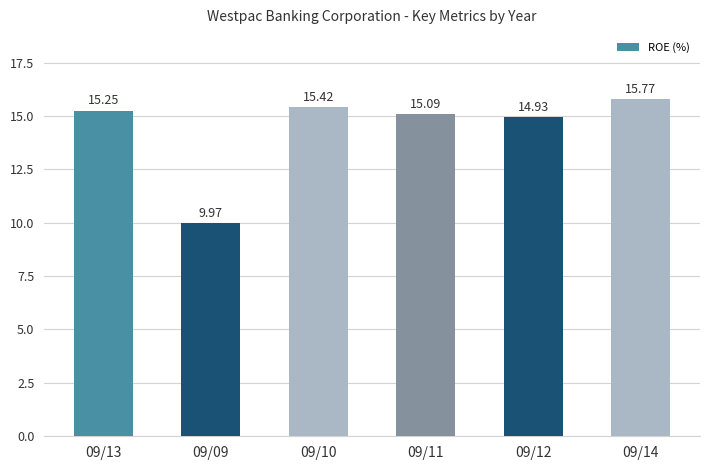

What is the change in value from 09/13 to 09/14?

+0.5